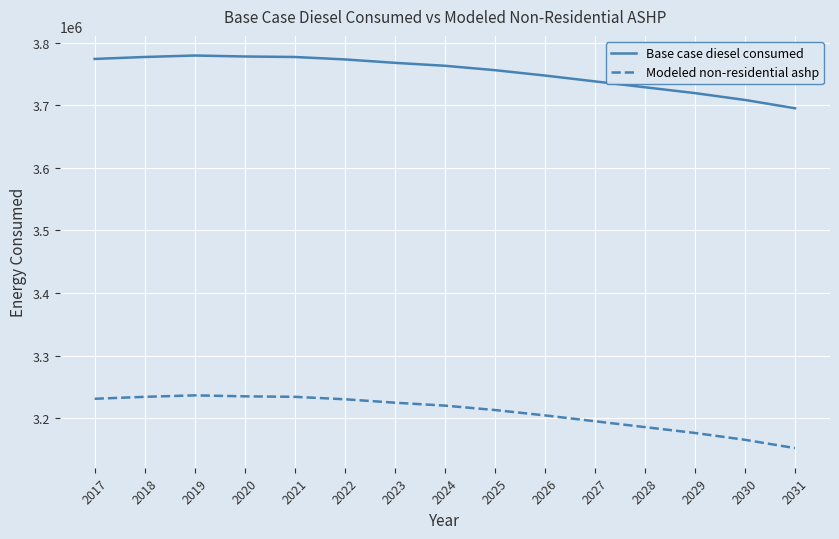

At how many categories does at least one series exceed 3651157?

15